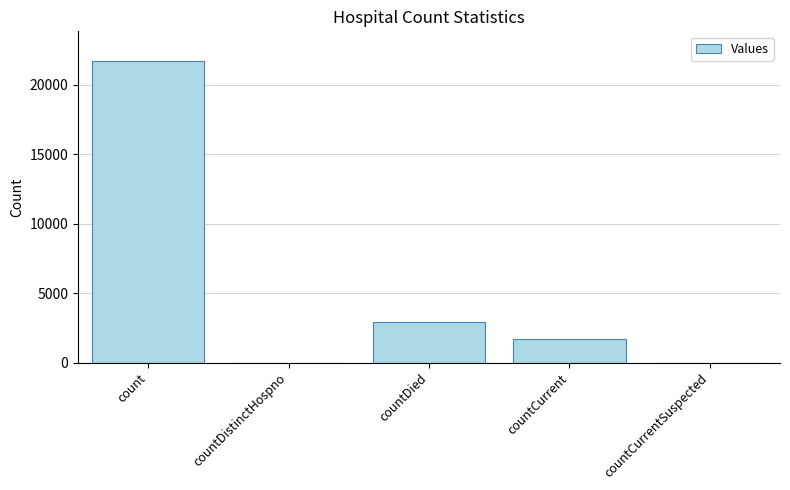

Reading right to left, transcribe all the data shown in this chart.

countCurrentSuspected=0	countCurrent=1729	countDied=2927	countDistinctHospno=0	count=21684